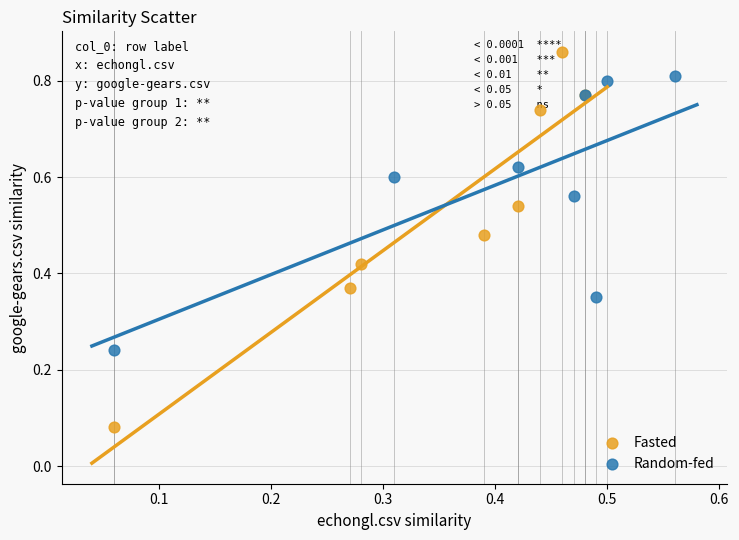

Which series contains the lowest Y value?

Fasted